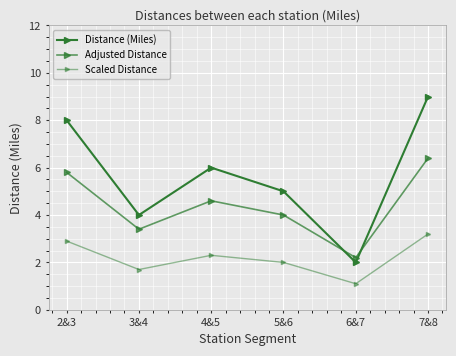

Between which two adjacent categories do Distance (Miles) and Adjusted Distance first intersect?

5&6 and 6&7